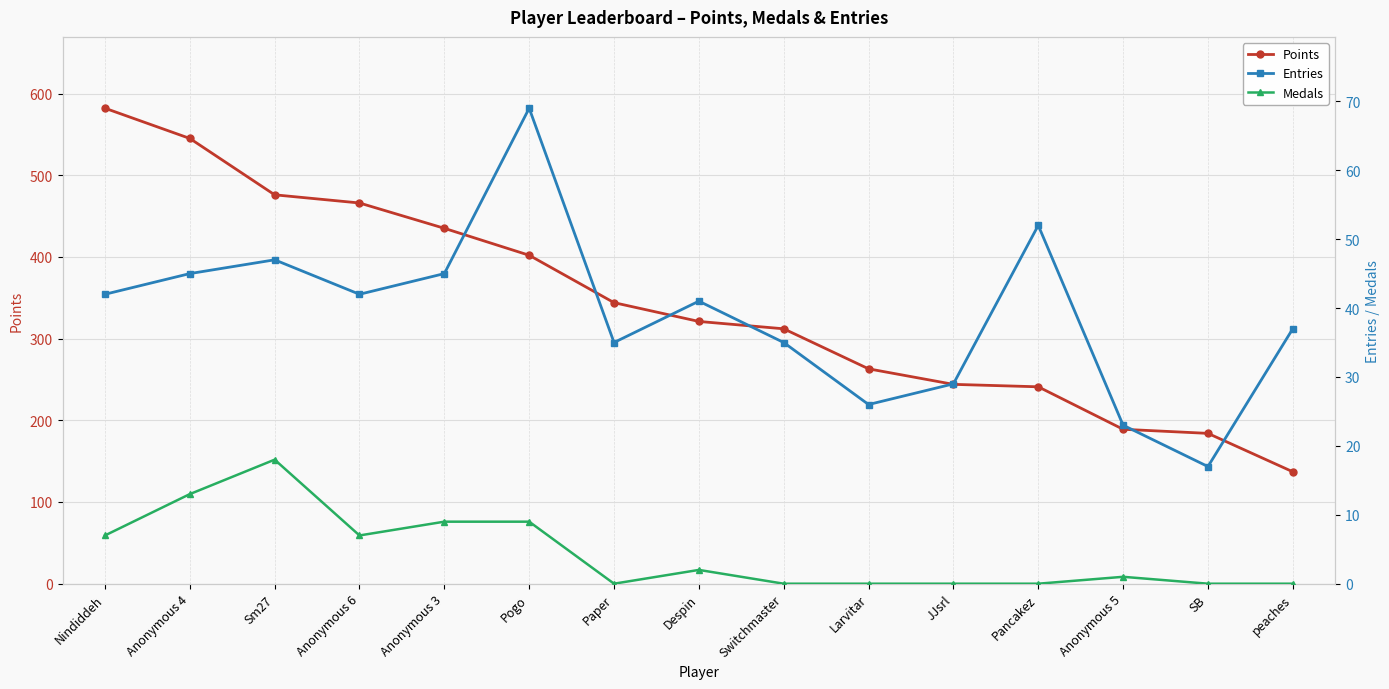

True or false: Entries has a value of 9 at SB.

False